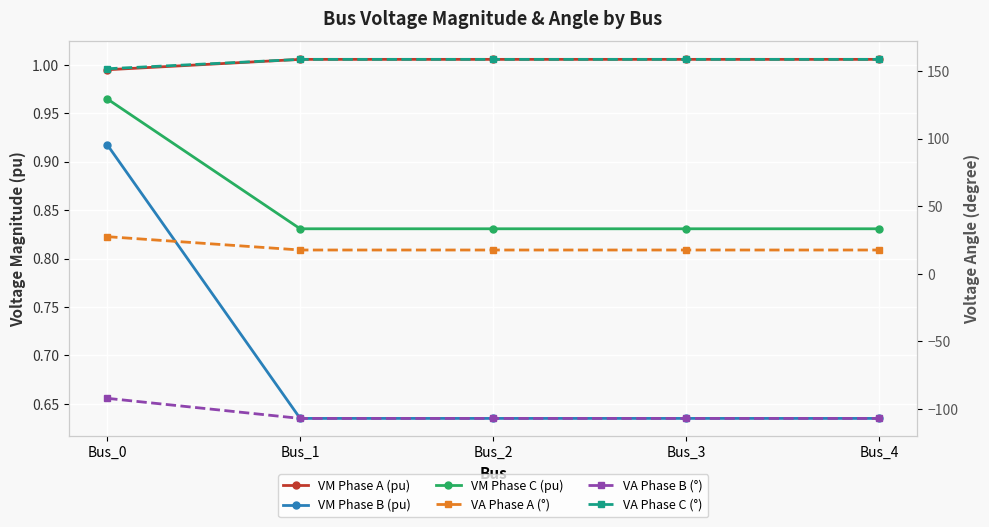

Count the VM Phase B (pu) values in the range 0 to 1.

5